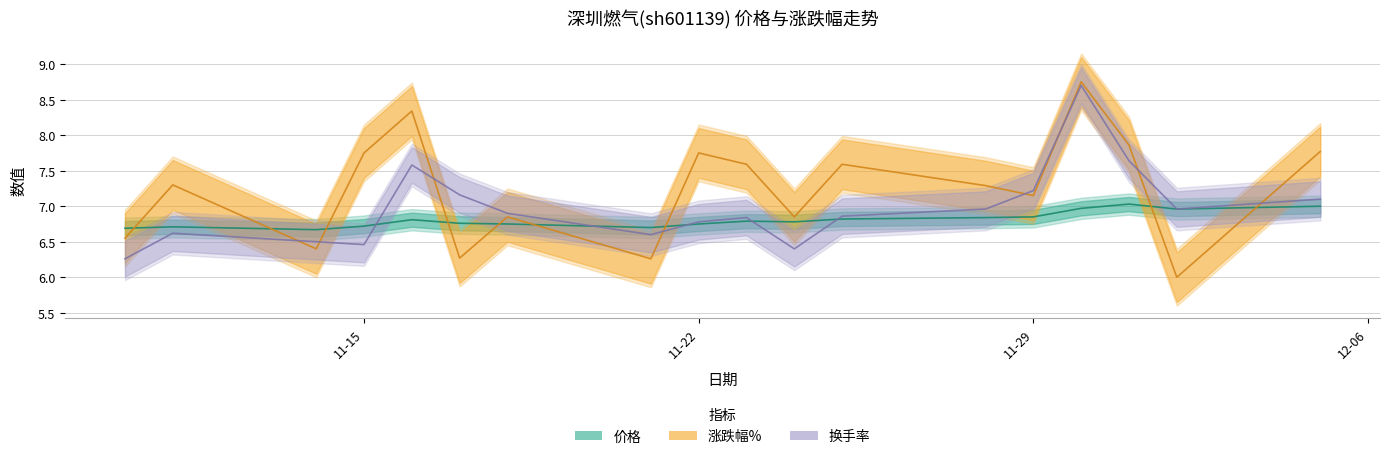

What is the value of the 涨跌幅% point at the 6th from the left?

6.3